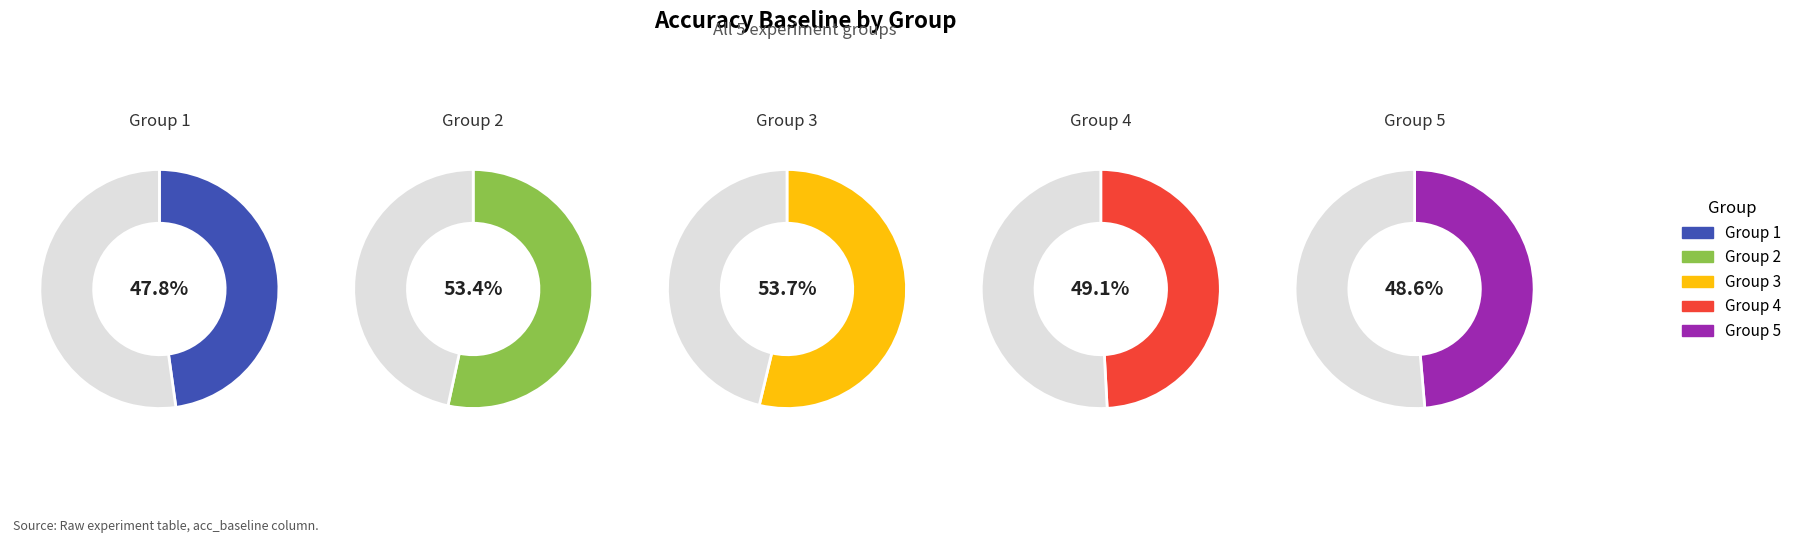

Between 5 and 1, which is larger?

5